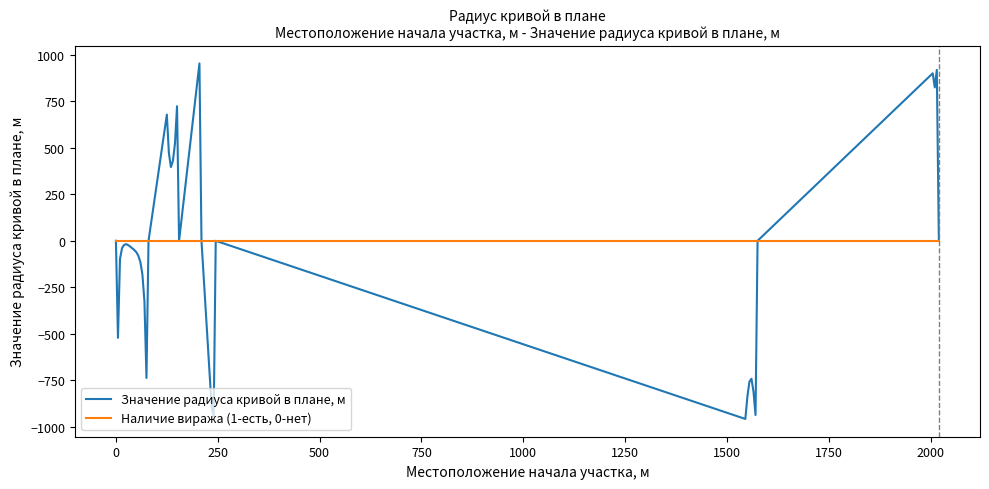

Which series has the largest total across all categories?

Наличие виража (1-есть, 0-нет)